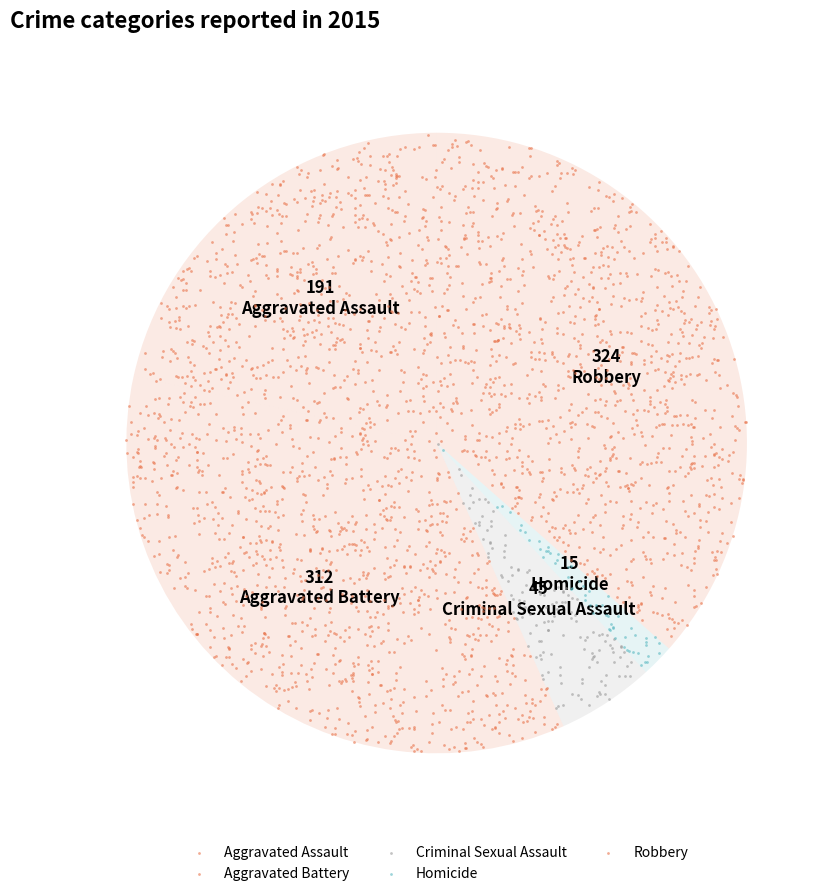

Which category has the biggest portion of the pie?

Robbery